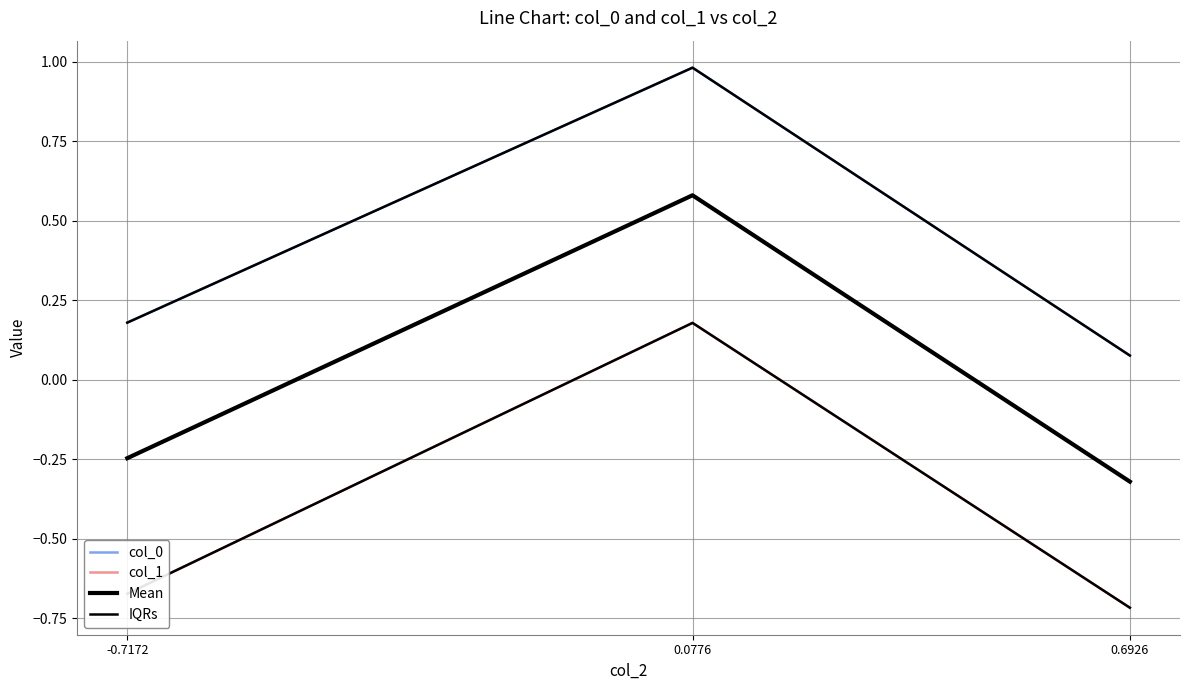

What is the label of the 2nd point from the left?

0.0776